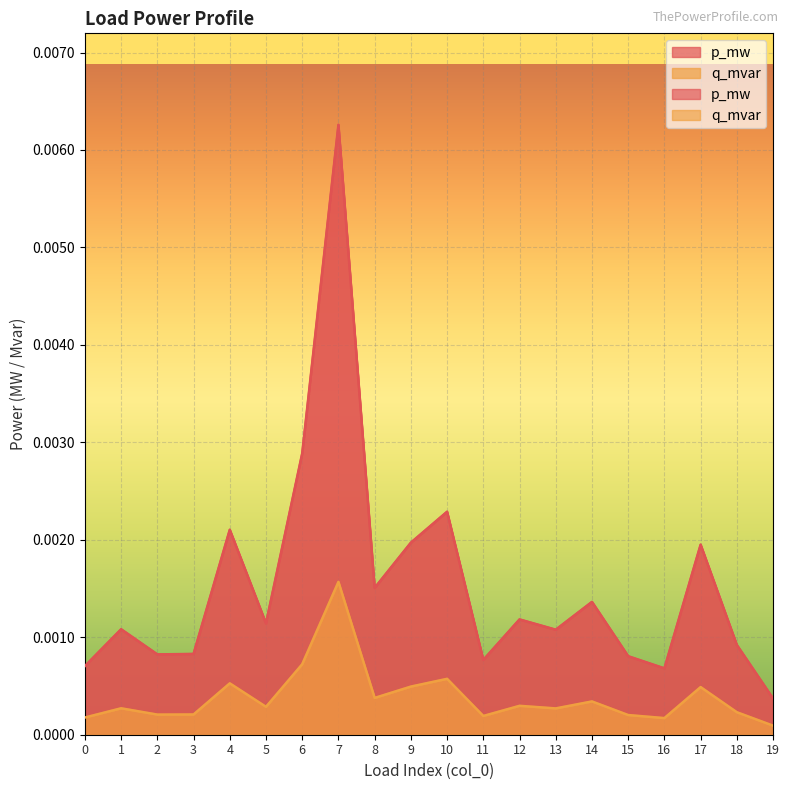

At which category does q_mvar reach its first local valley?

2